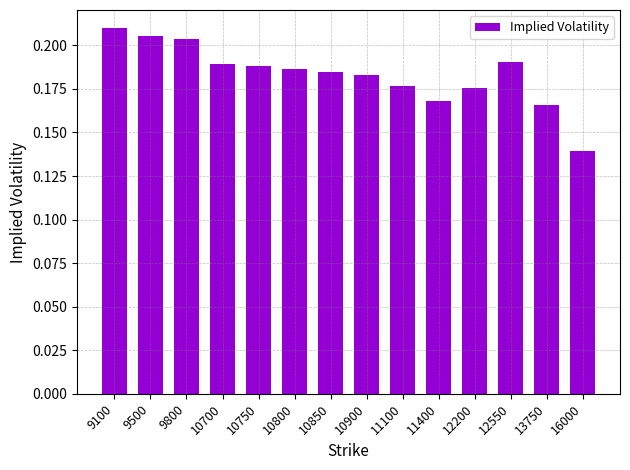

How many bars are there in total?

14